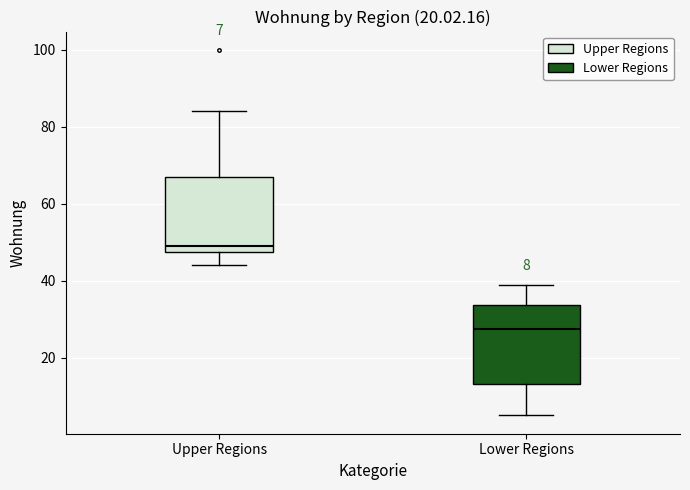

Which box has the lowest median line?

Lower Regions